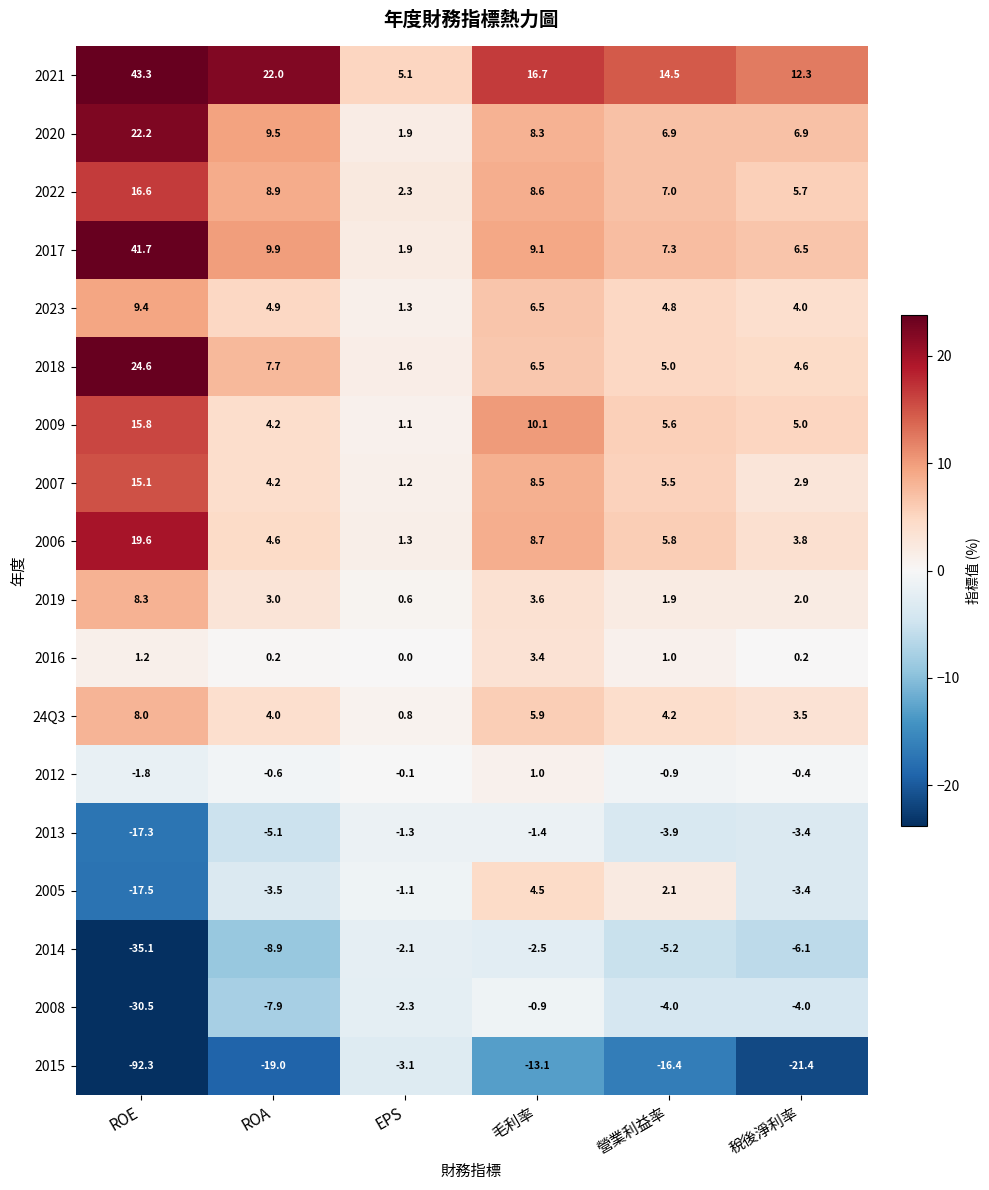

List the labels in order of 2014 value, smallest first.

ROE, ROA, 稅後淨利率, 營業利益率, 毛利率, EPS